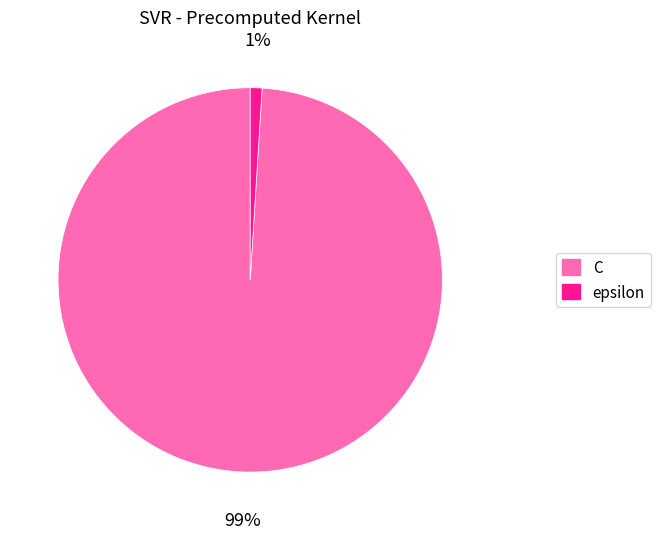

What is the largest slice in the pie chart?

C